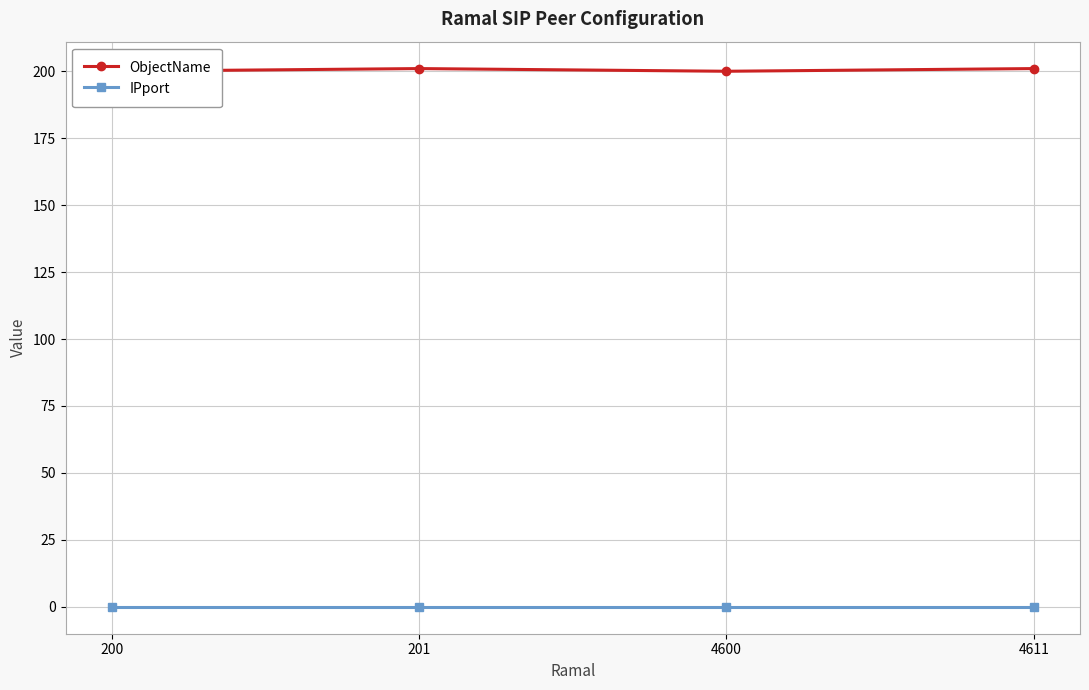

How many data points does each series have?

4